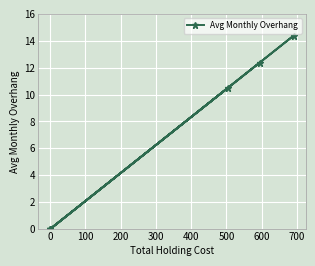

What is the value of the 5th point from the left?

10.5